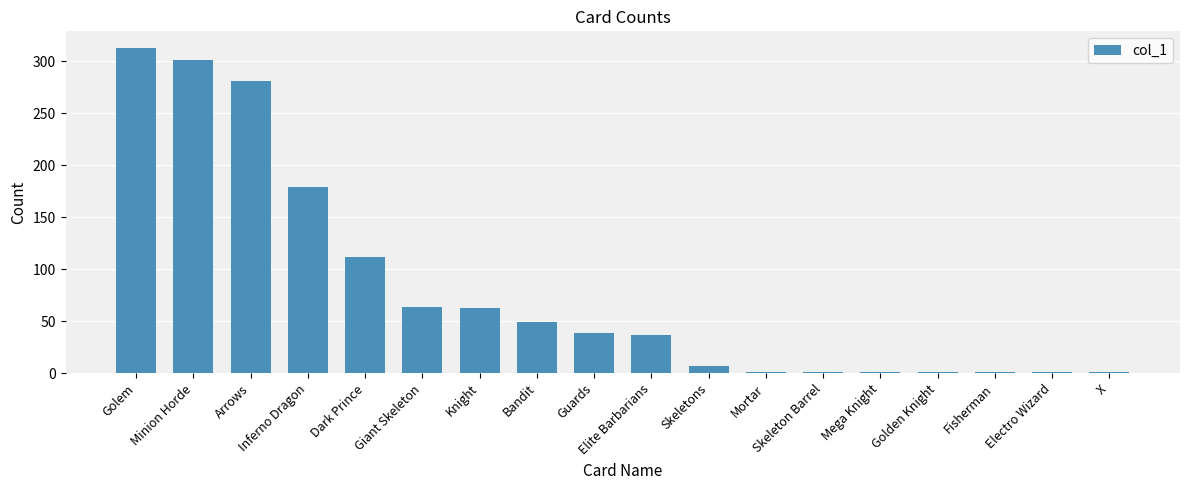

How many data points are less than 39?

9